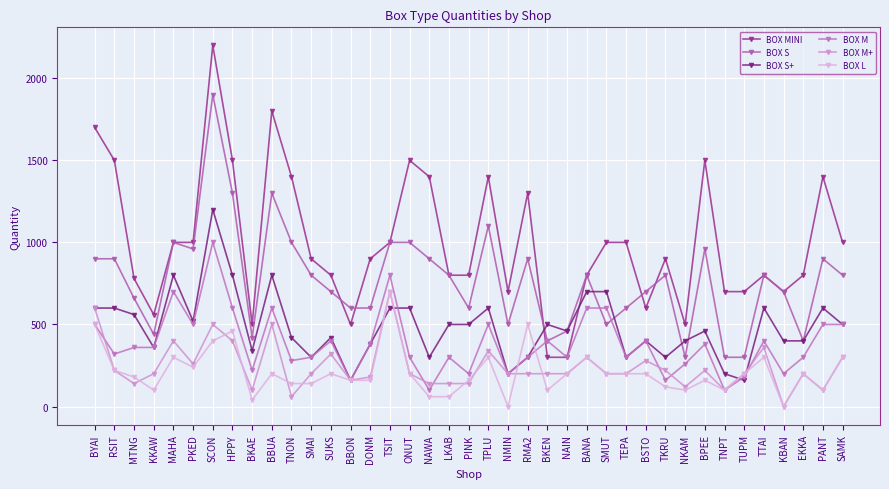

Where is the first local maximum for BOX S?

MAHA